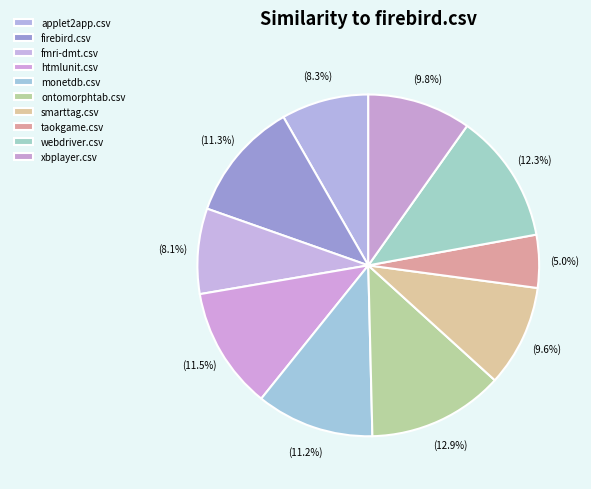

To the nearest percent, what portion does webdriver.csv represent?

12%